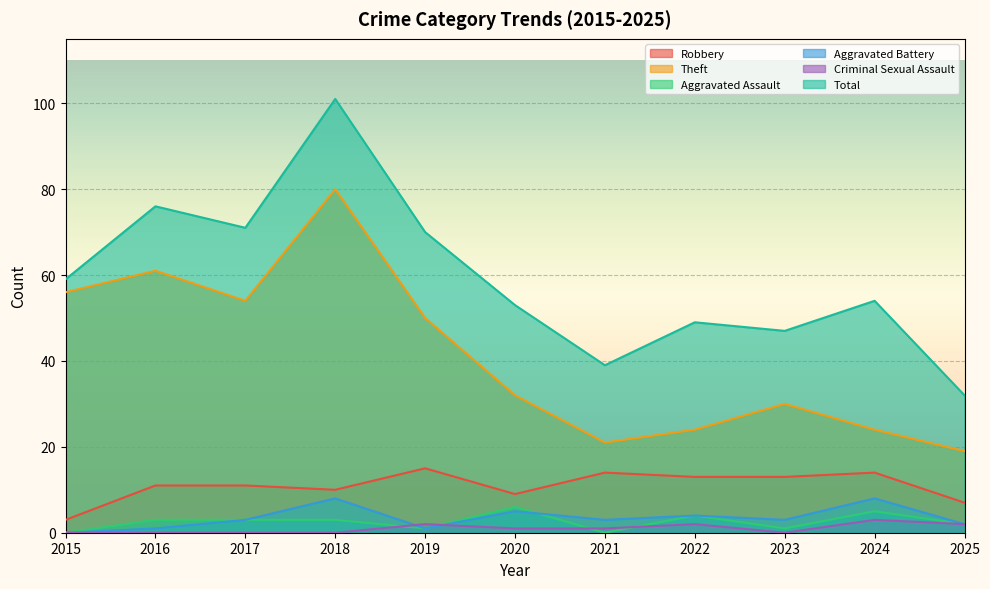

At which category is the sum across all series the highest?

2018